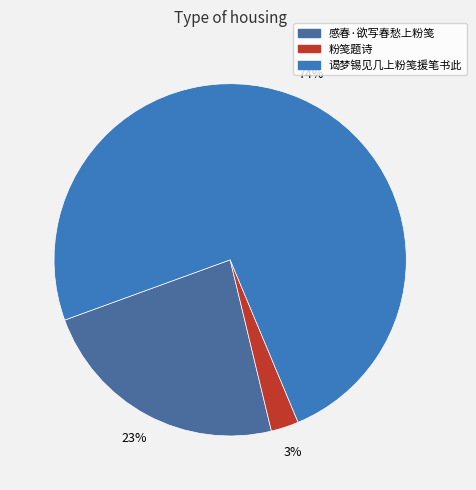

The 感春·欲写春愁上粉笺 slice represents 33% of the pie. True or false?

False